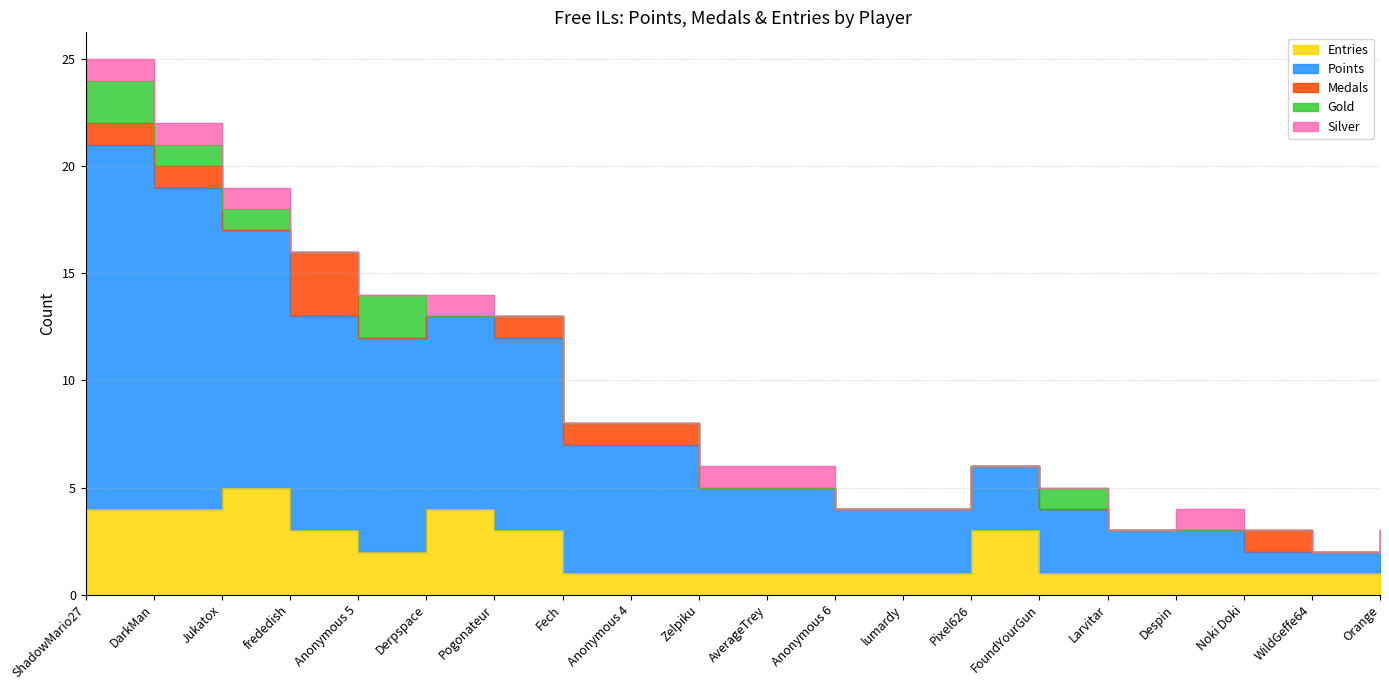

What is the difference between the Entries values at ShadowMario27 and WildGeffe64?

3